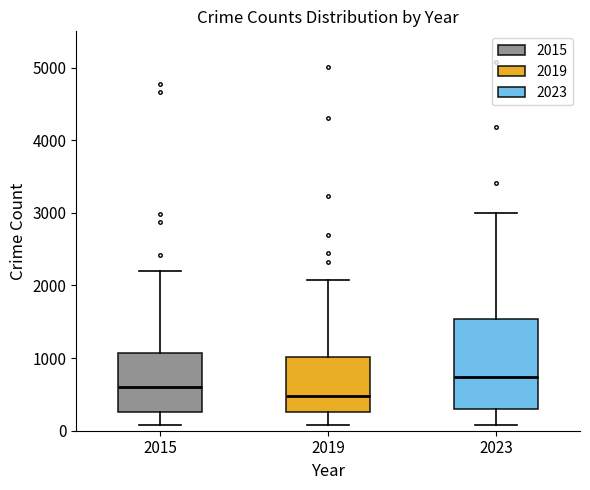

Where is the lower edge of the box at x = 2015 on the y-axis? The values are not printed on the chart, so give them approximately, as read against the axis.

300